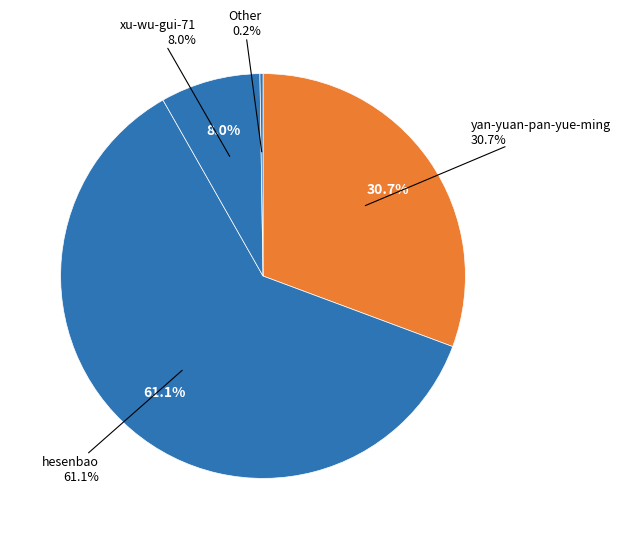

The hesenbao slice represents 61% of the pie. True or false?

True